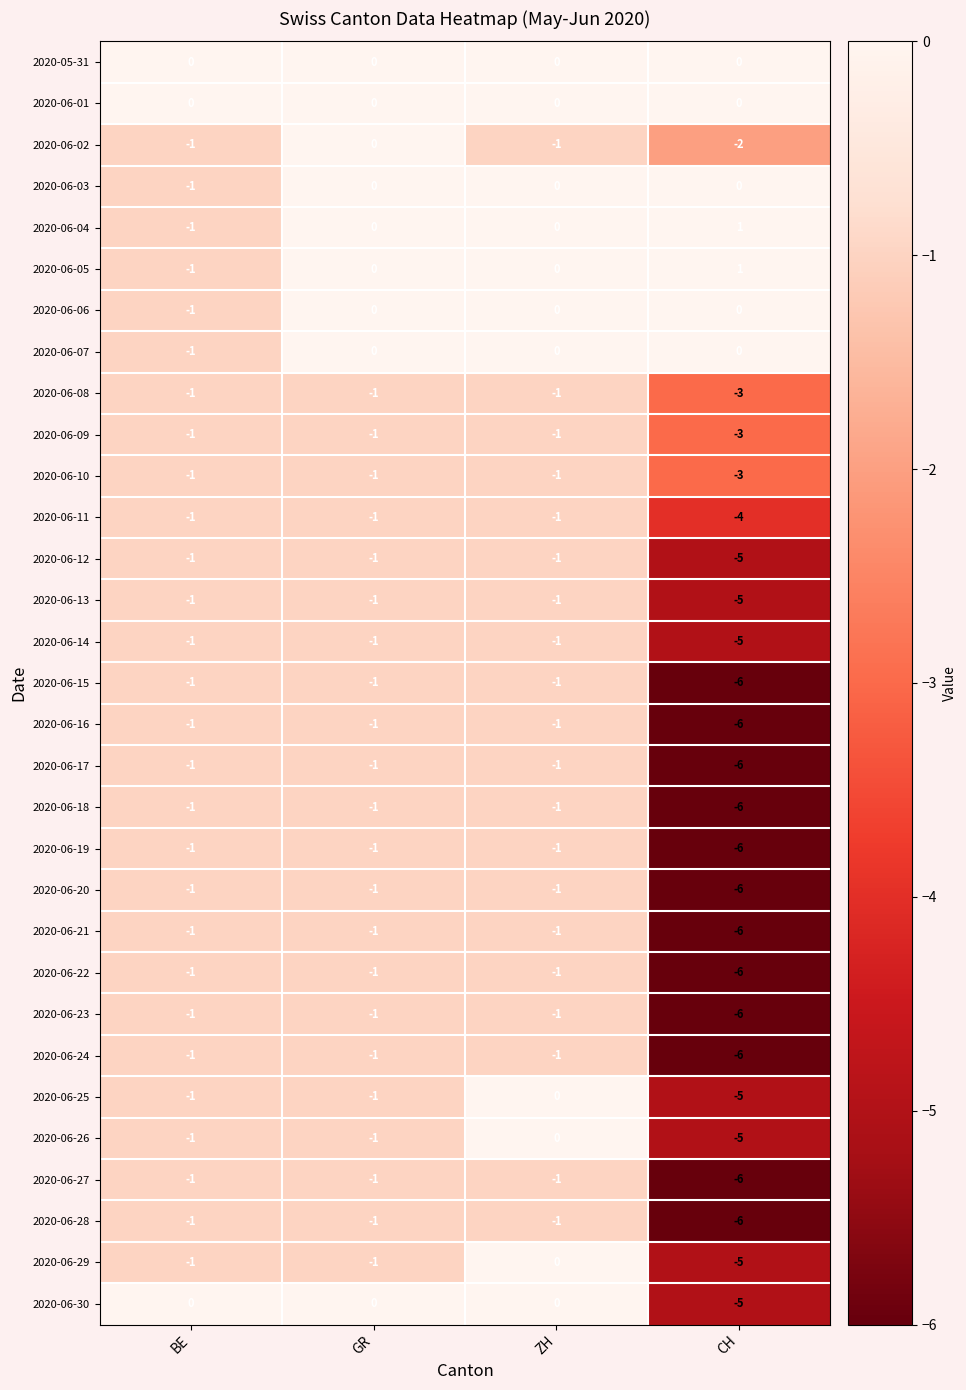

What is the difference between the 2020-06-13 values at CH and ZH?

4